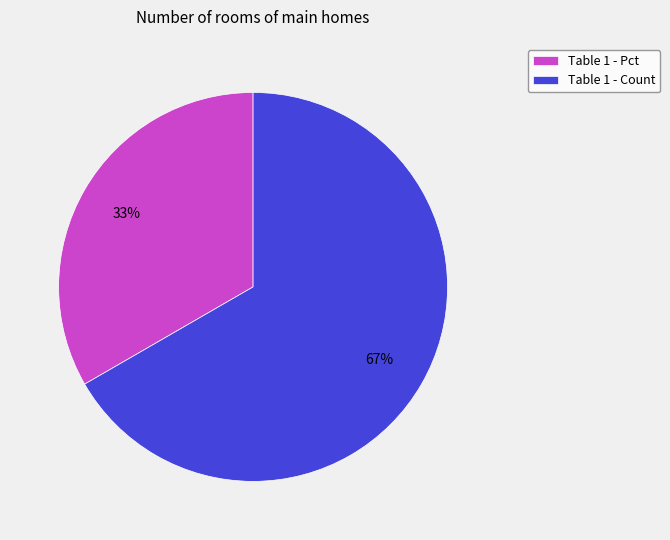

Combined, do Table 1 - Pct and Table 1 - Count account for over 50%?

Yes